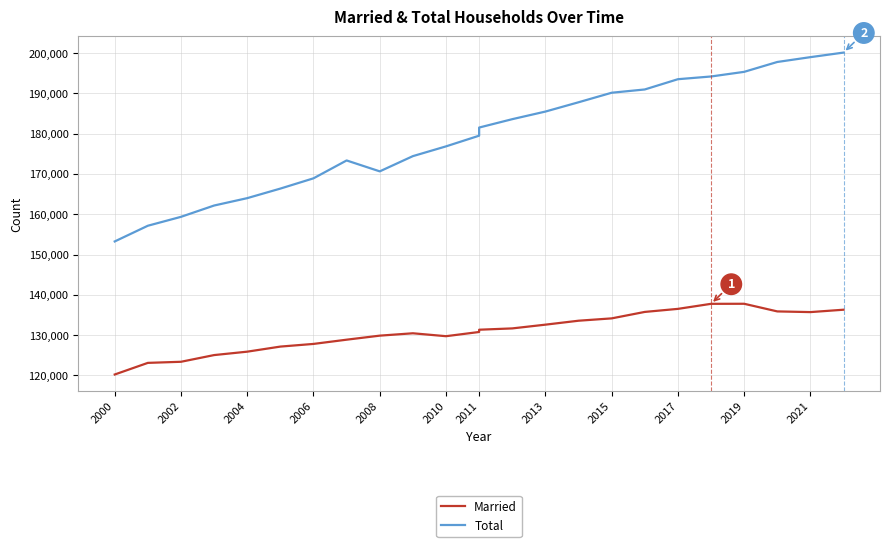

Which has a higher value, 2011 or 2000?

2011